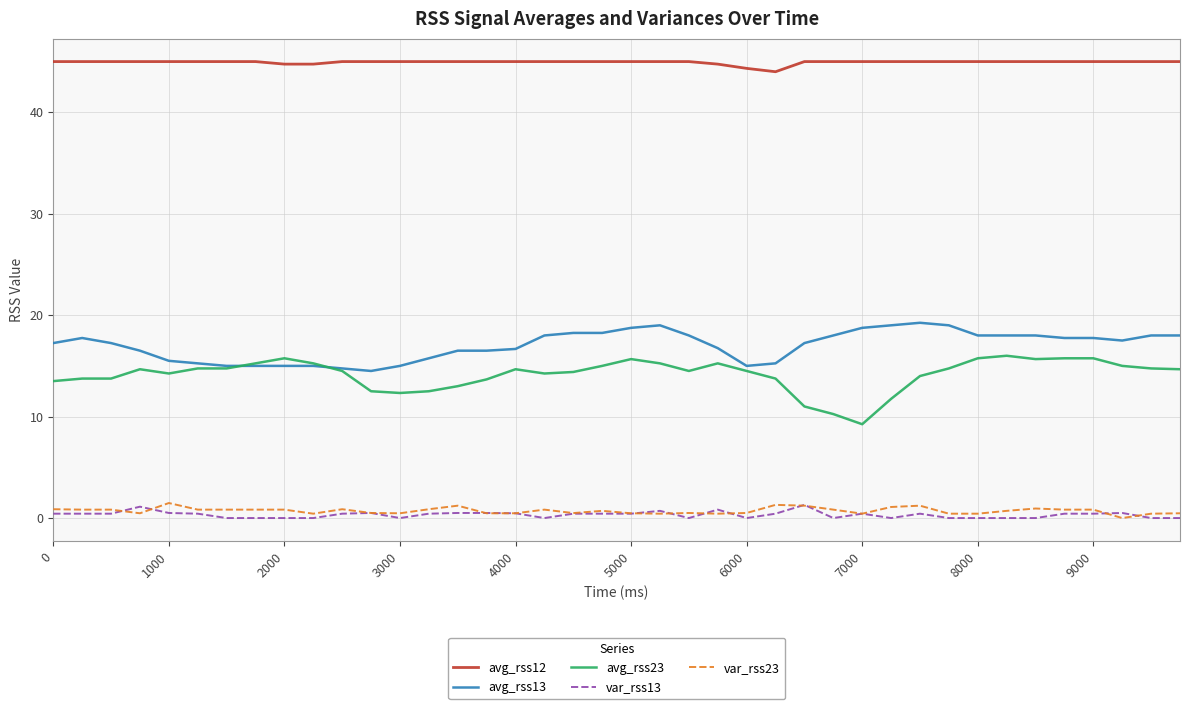

True or false: var_rss23 has more than 2 interior local peaks.

True